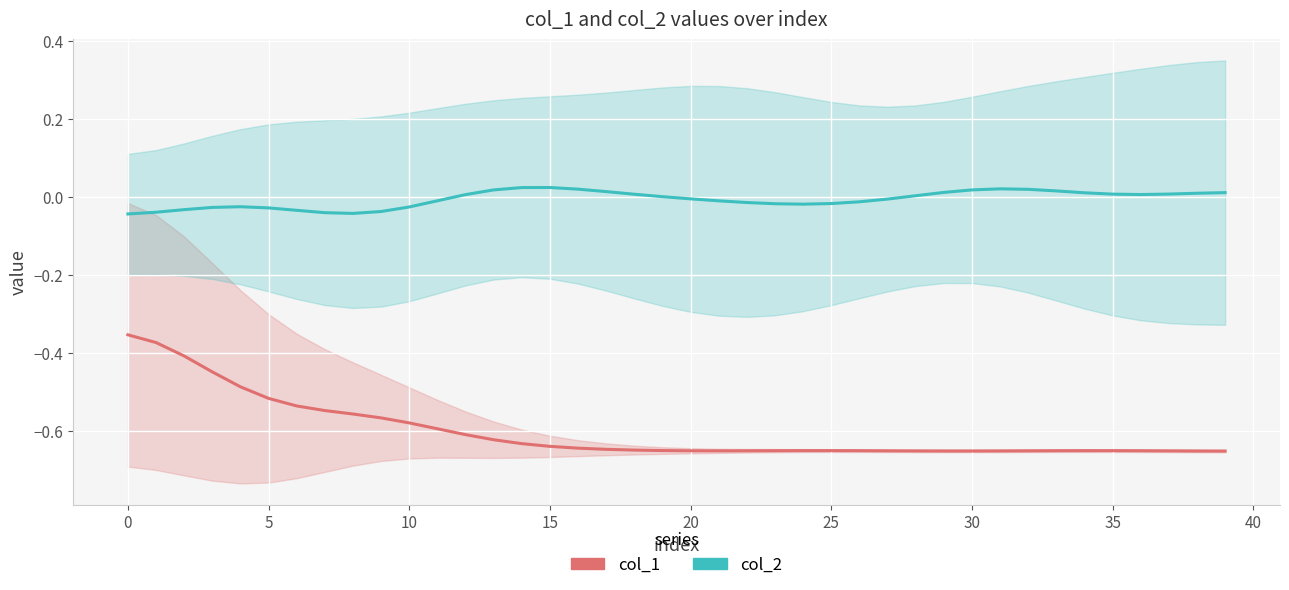

How many categories are shown in the chart?

40